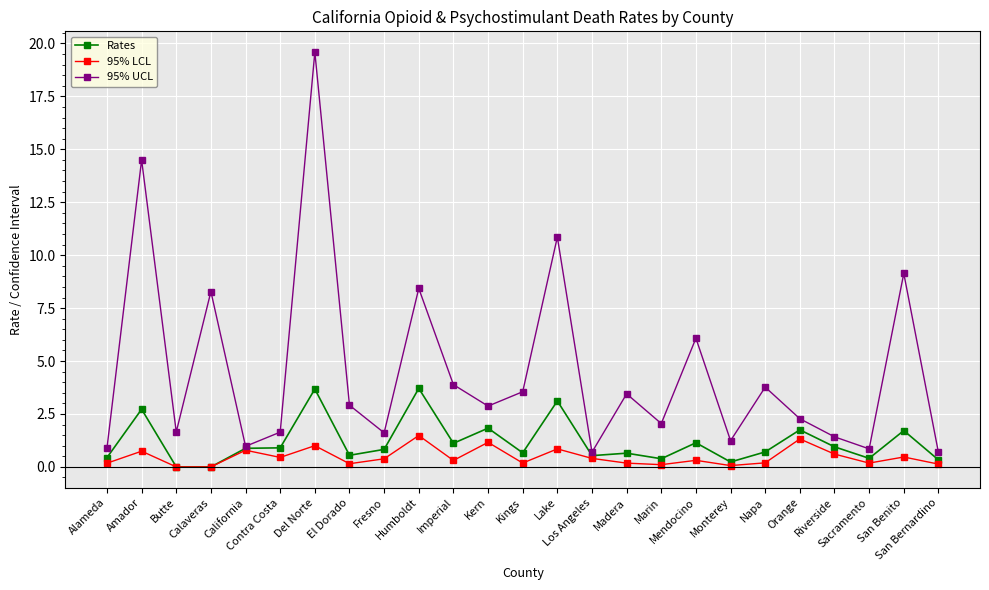

Which series has the widest spread of values?

95% UCL